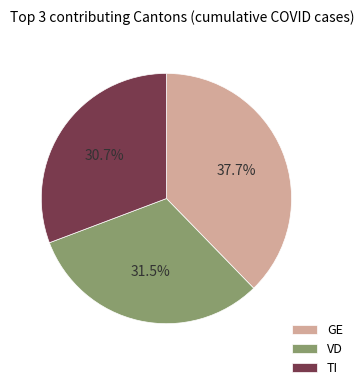

Rank the categories by value from lowest to highest.

TI, VD, GE